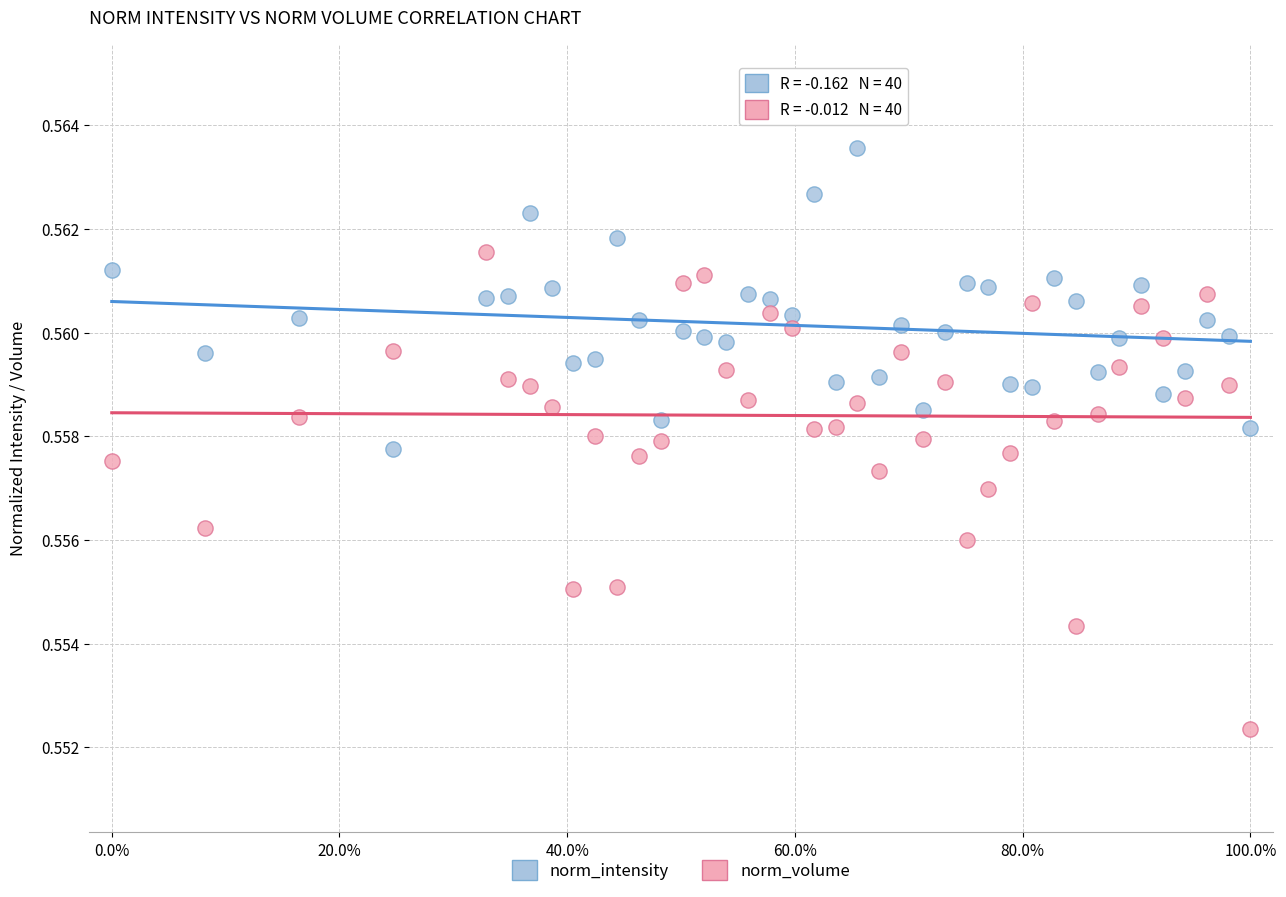

Across all data points, what is the range of X values (max minus min)?

1.0